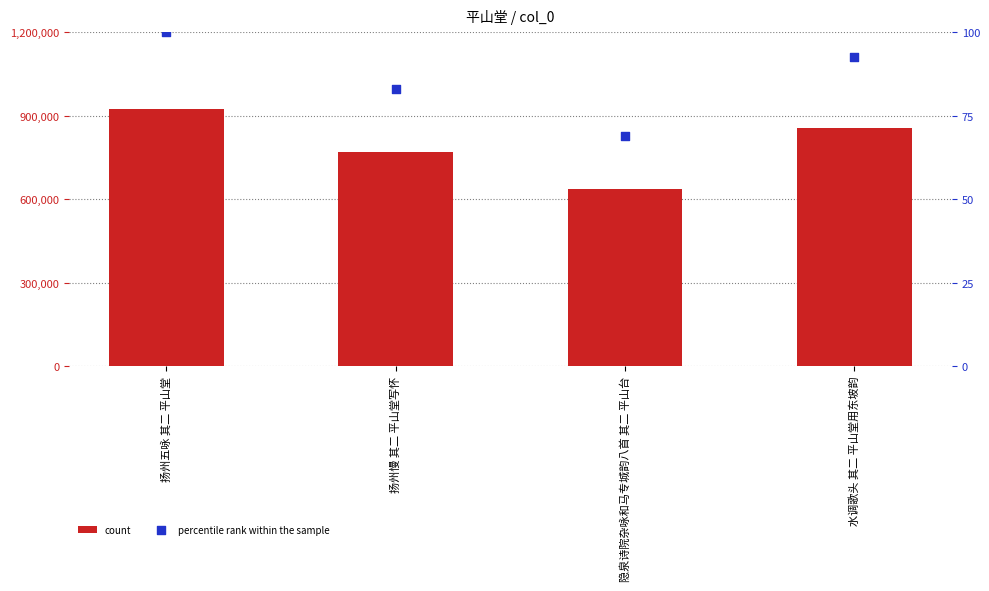

Is the value of percentile rank within the sample at 扬州慢 其二 平山堂写怀 greater than the value of count at 扬州五咏 其二 平山堂?

No